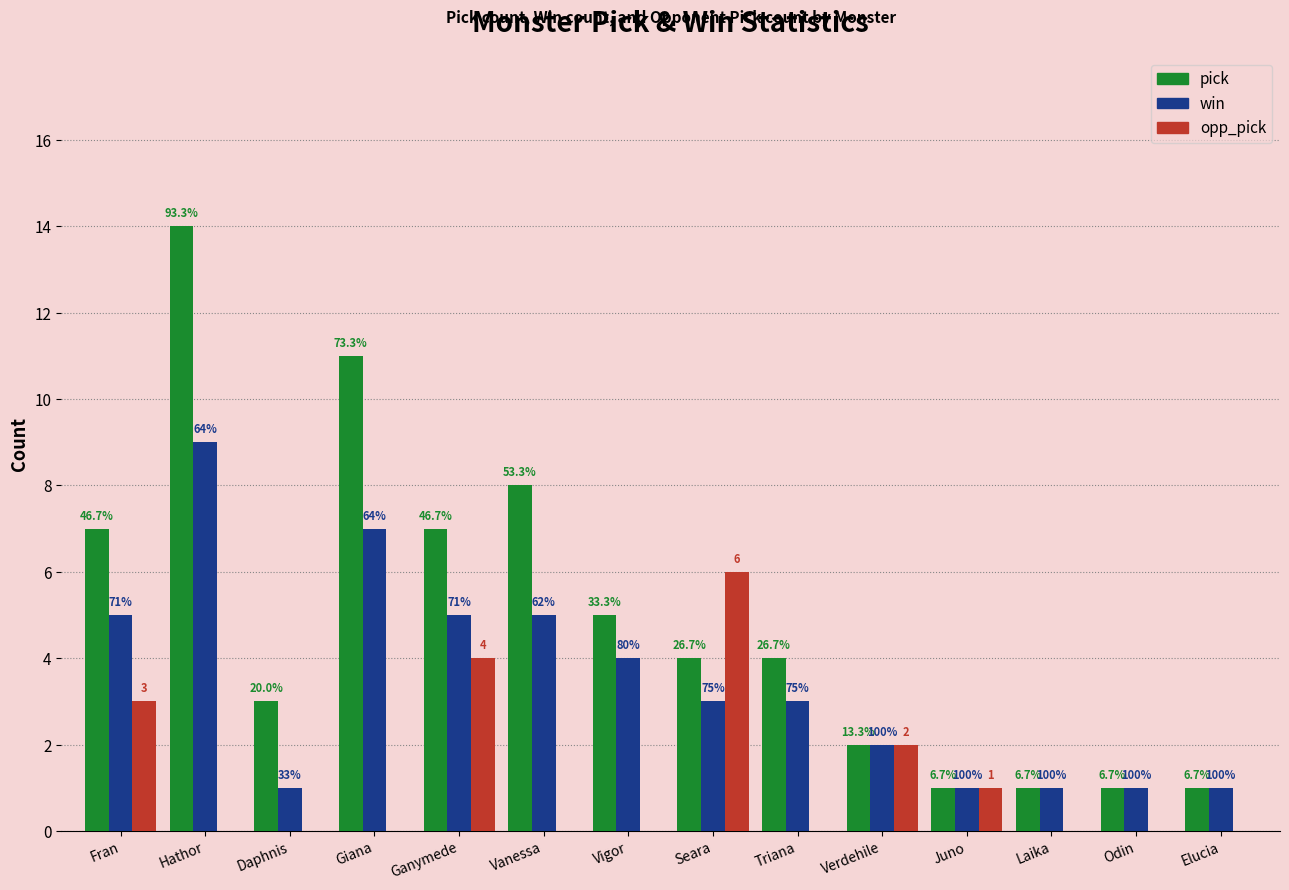

Are the bars horizontal?

No